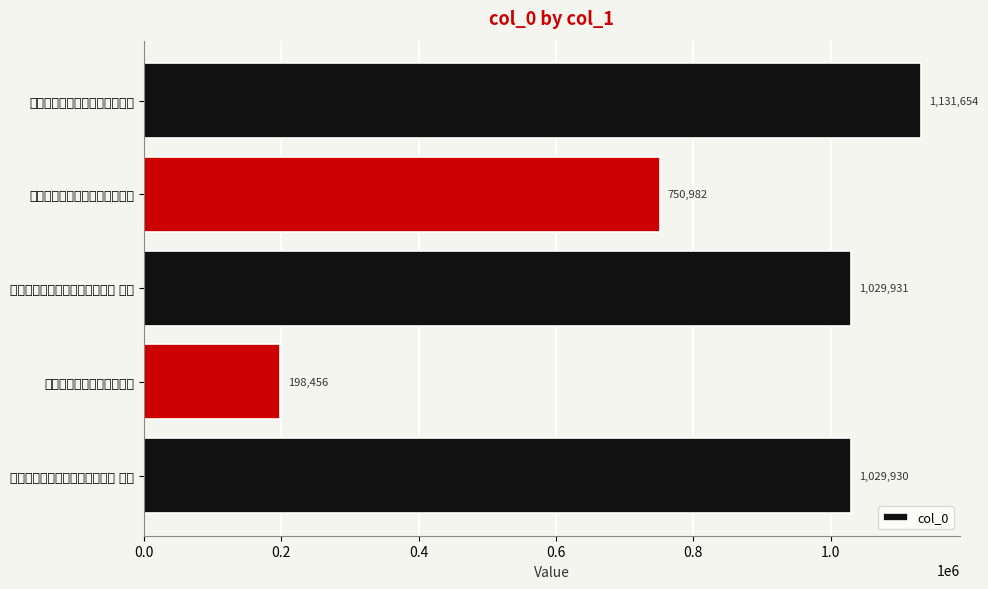

Does the chart contain any negative values?

No